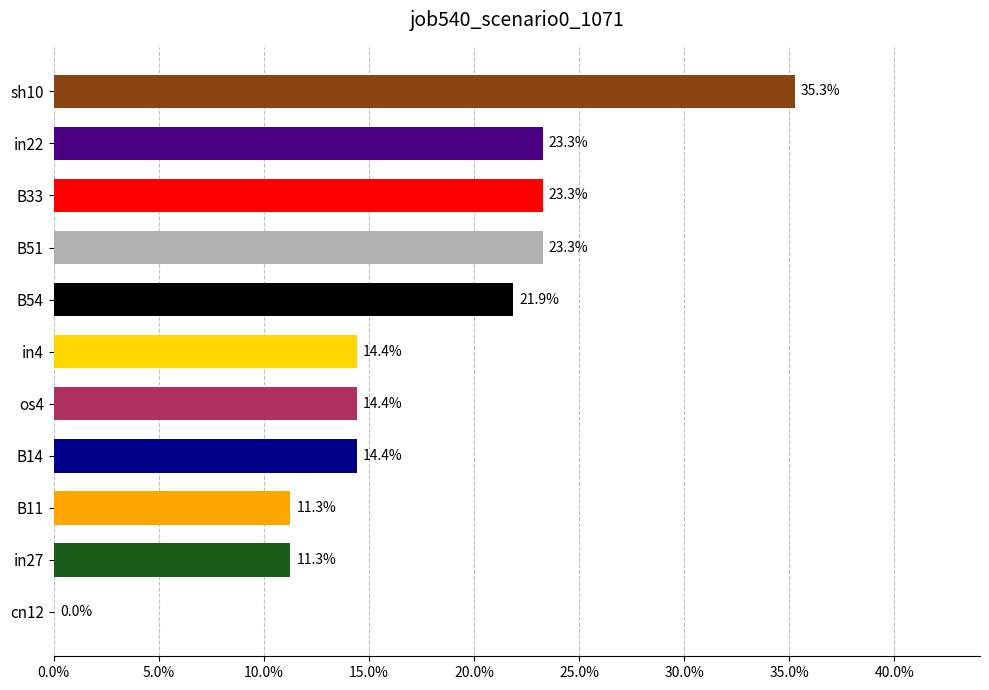

Does the chart contain stacked bars?

No